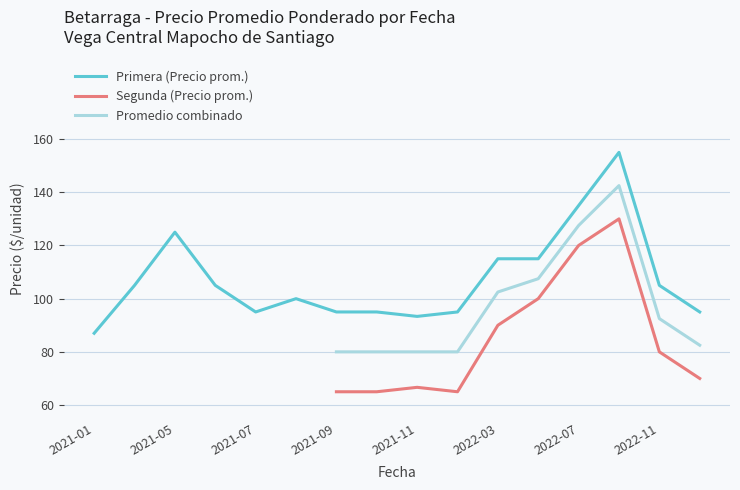

What is the maximum value for Primera (Precio prom.)?

155.0